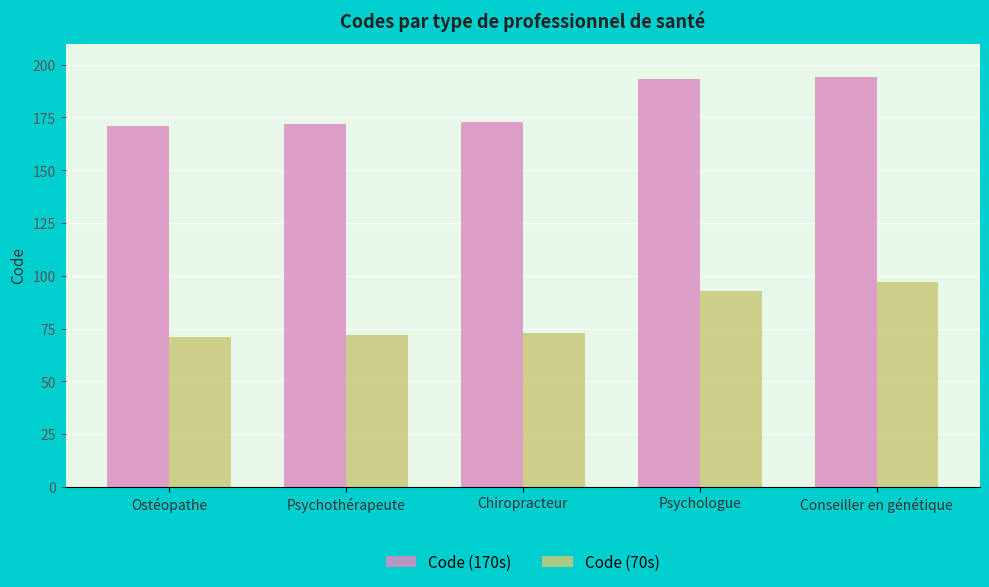

How many data points does each series have?

5